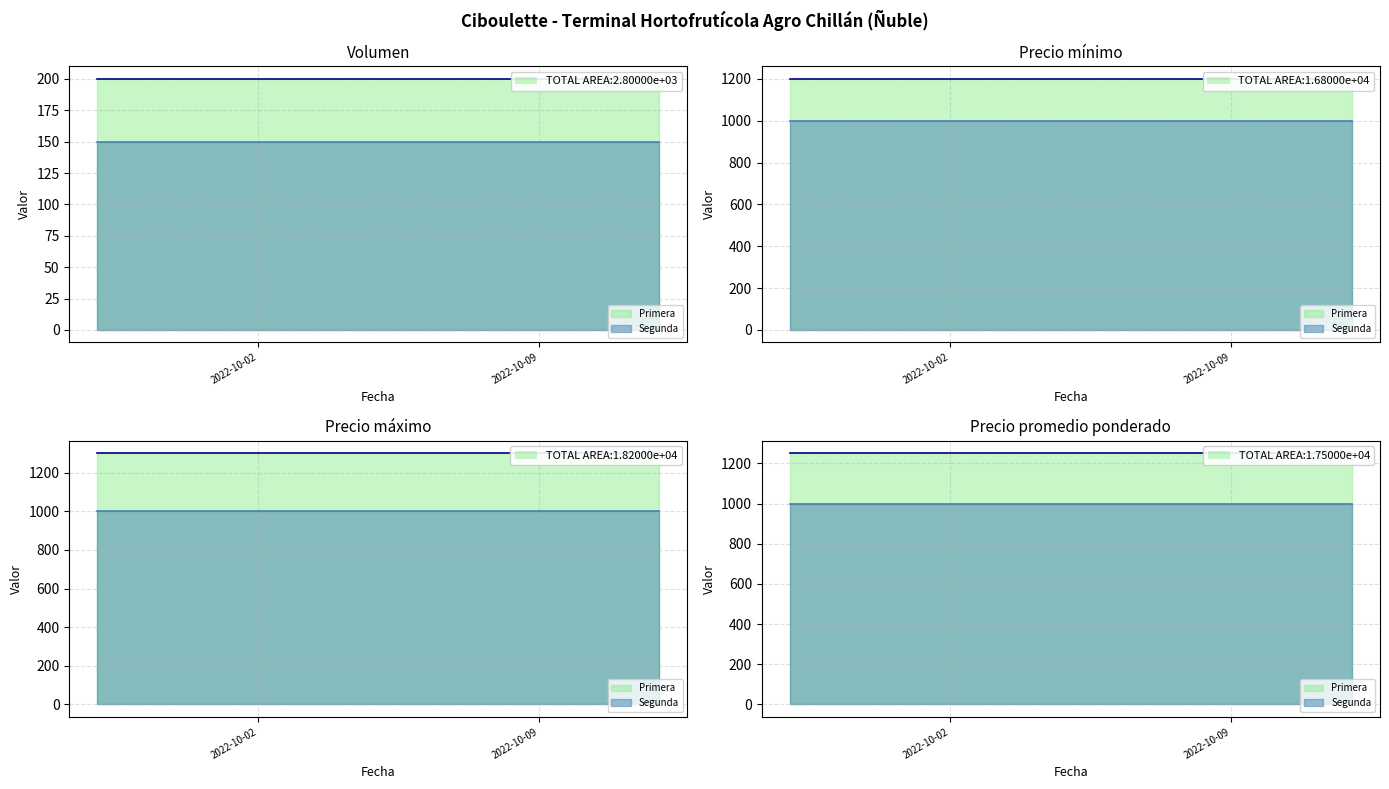

How many lines are shown in the chart?

4